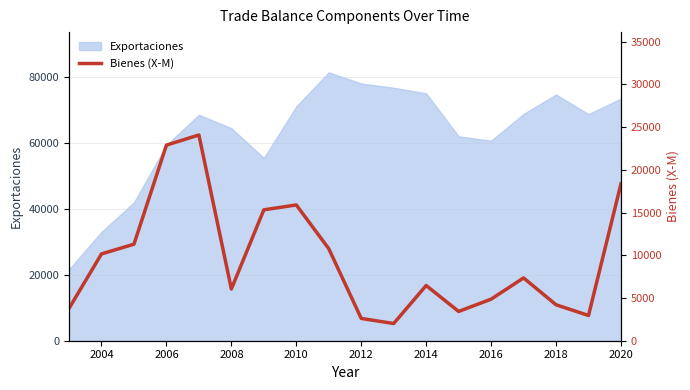

Does the chart have visible grid lines?

Yes